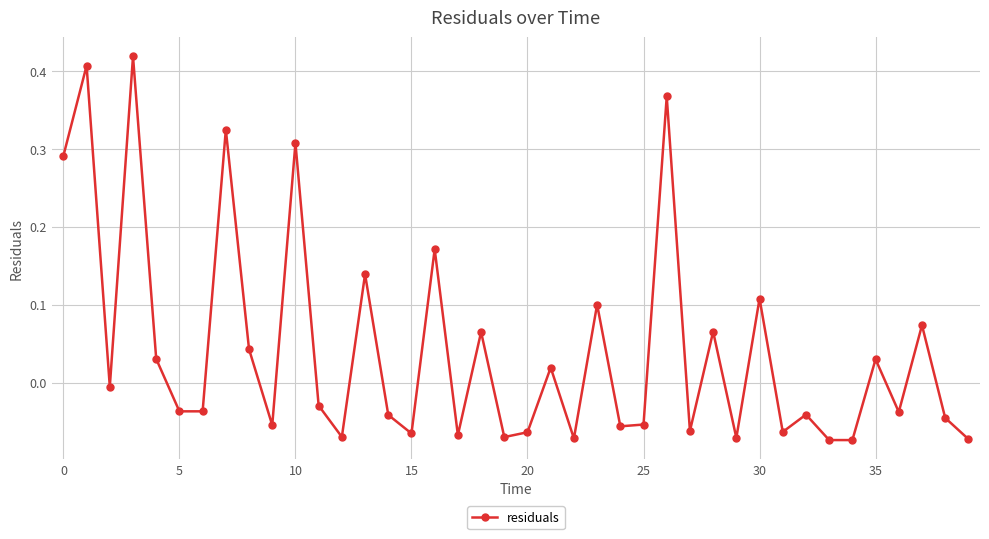

What is the sum of all values?

1.7